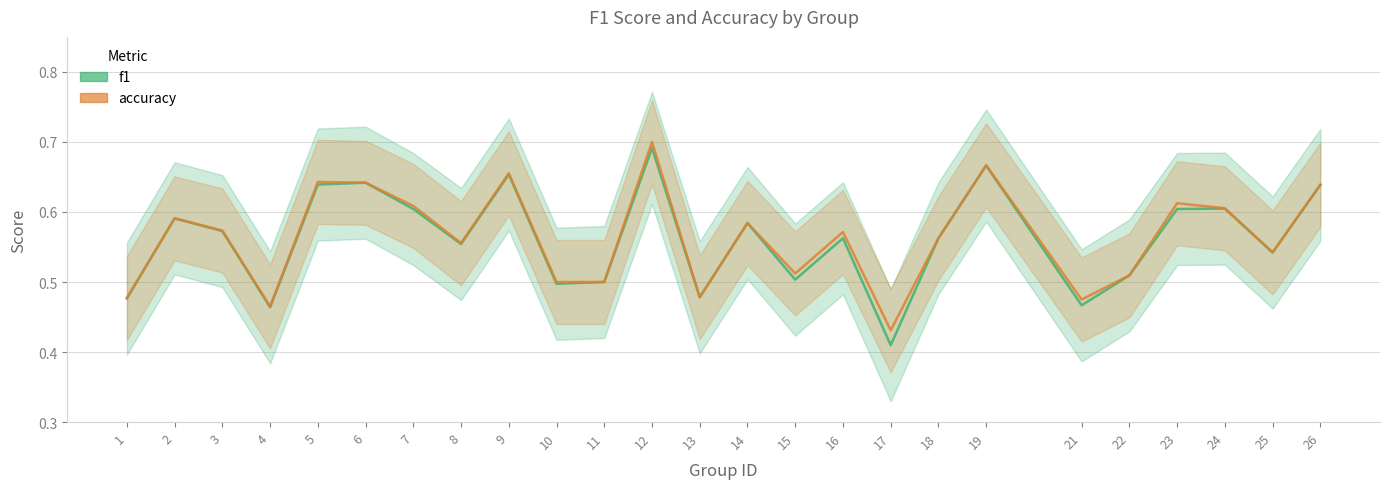

How many lines are shown in the chart?

2